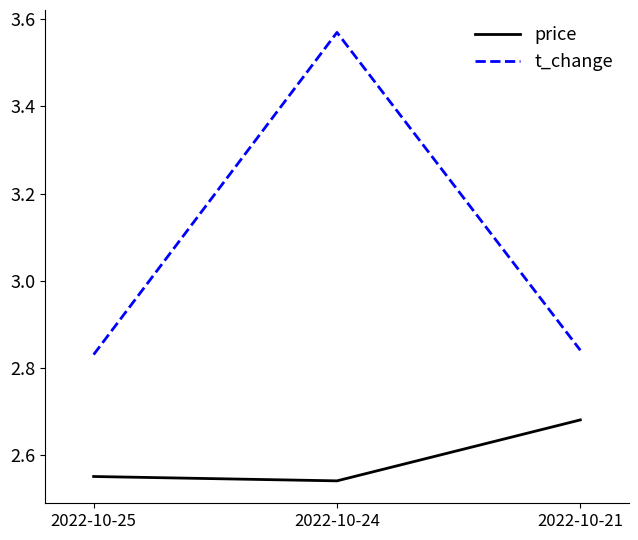

What is the spread (max minus min) of values at 2022-10-24?

1.0